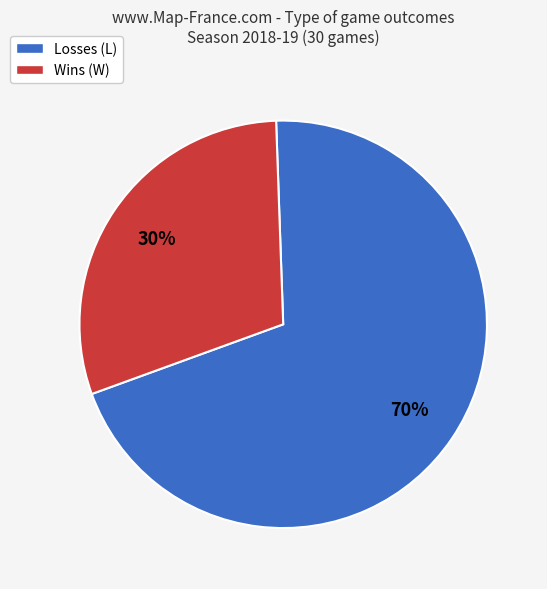

Approximately how many times larger is the value at Losses (L) compared to Wins (W)?

2.3